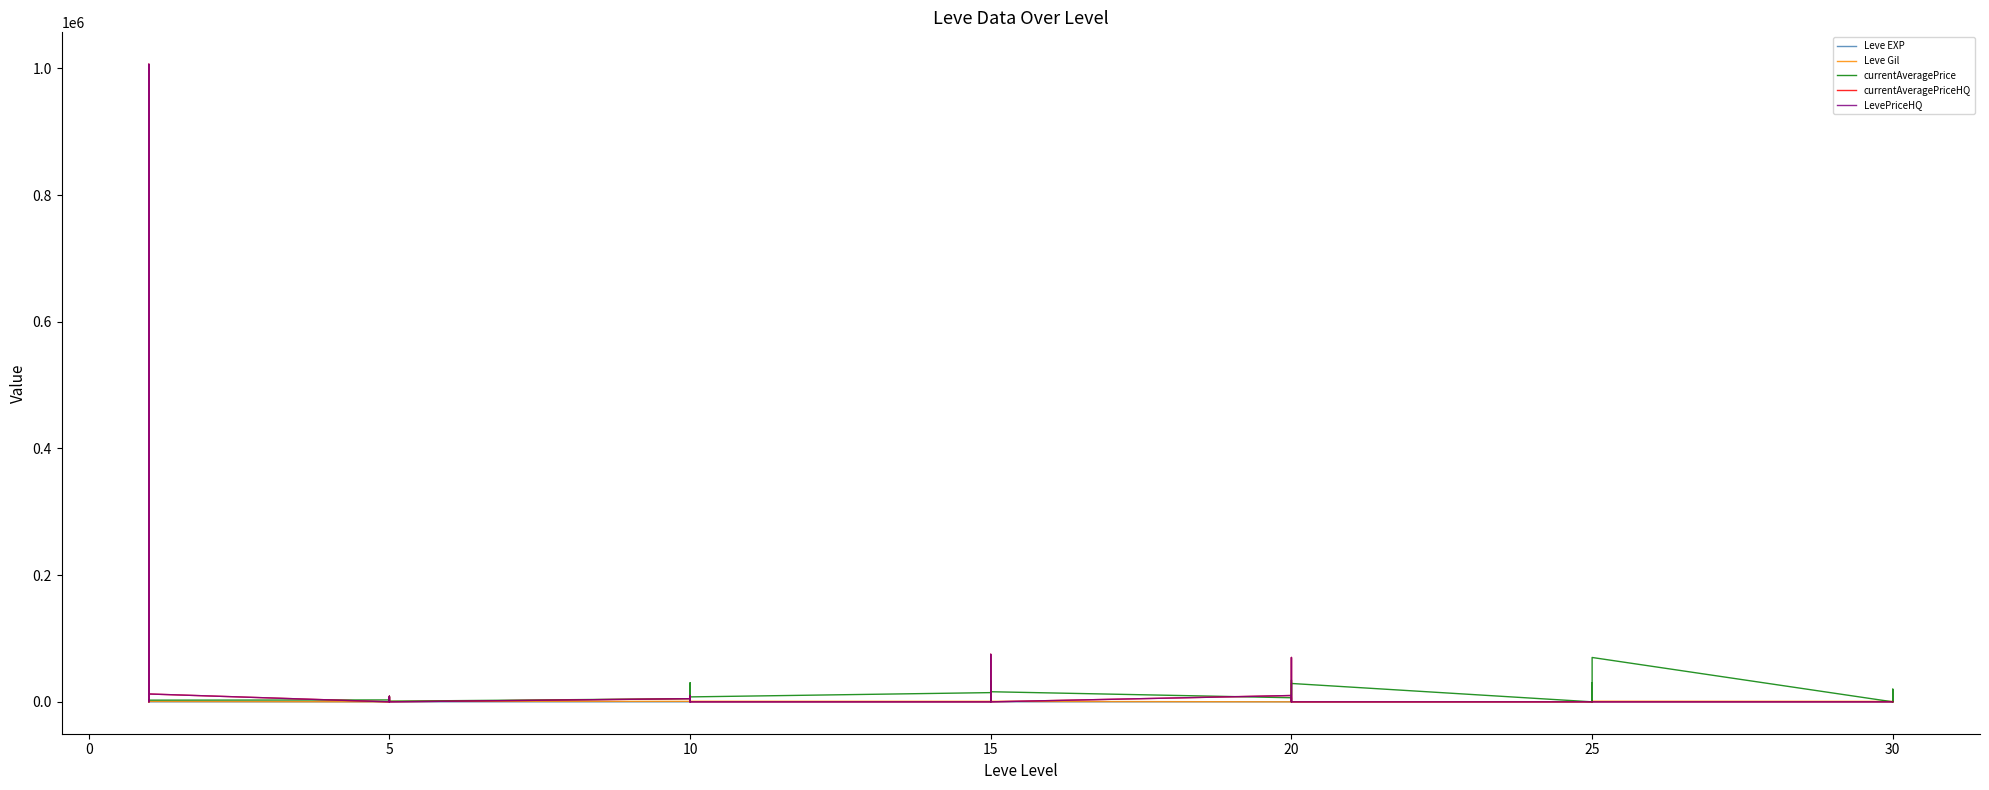

What is the average value of the currentAveragePrice series?

12798